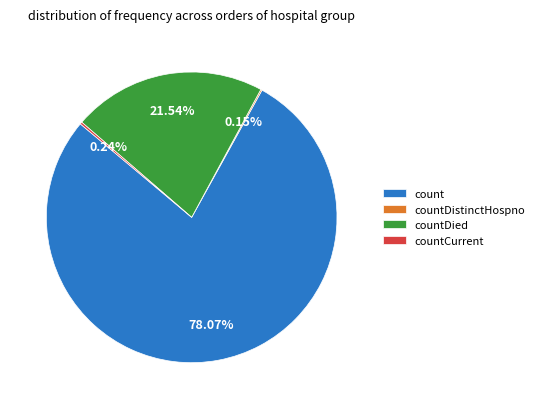

Which category has the biggest portion of the pie?

count